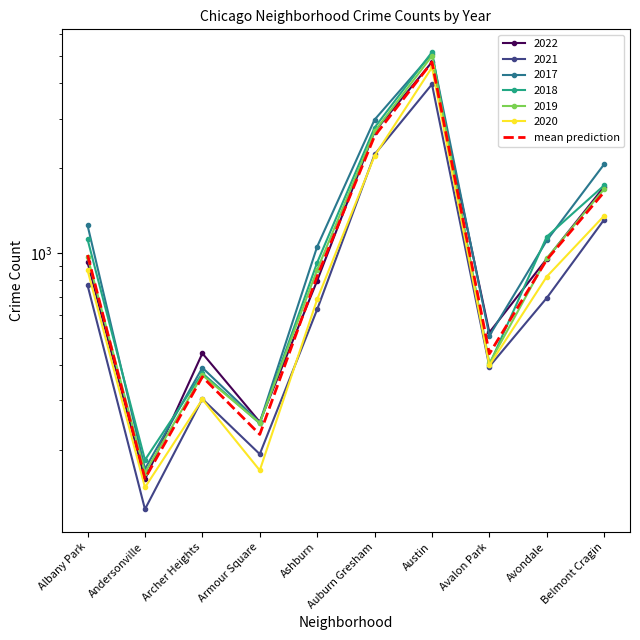

What position from the right is Armour Square?

7